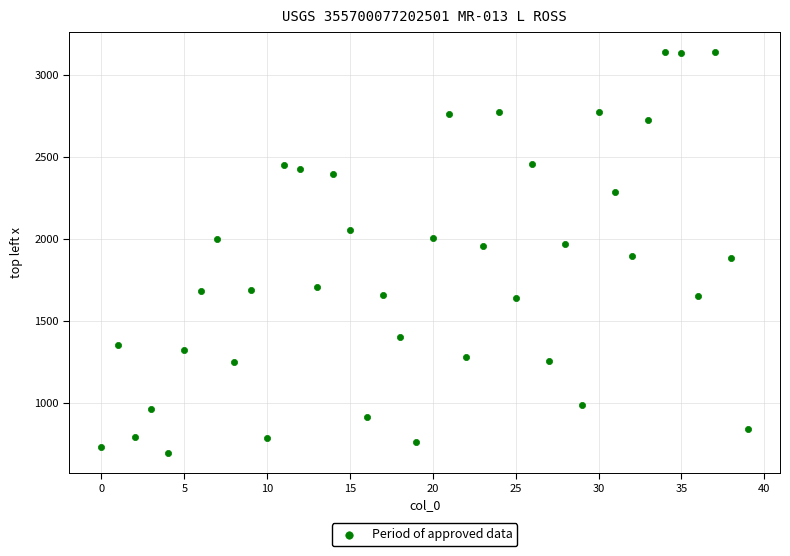

What is the range of Y values (max minus min)?

2446